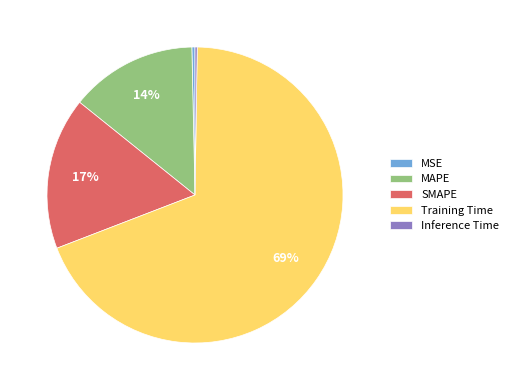

Is SMAPE the majority of the pie?

No